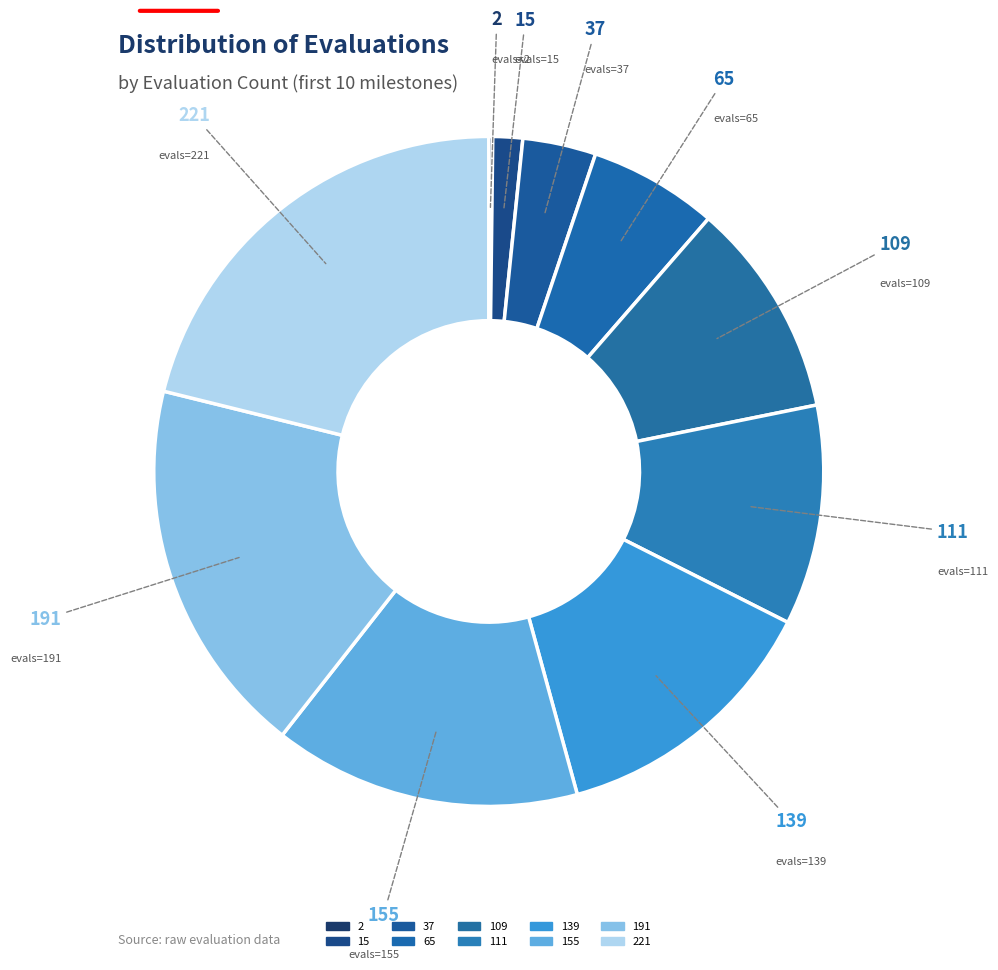

Is there a majority slice in this chart?

No